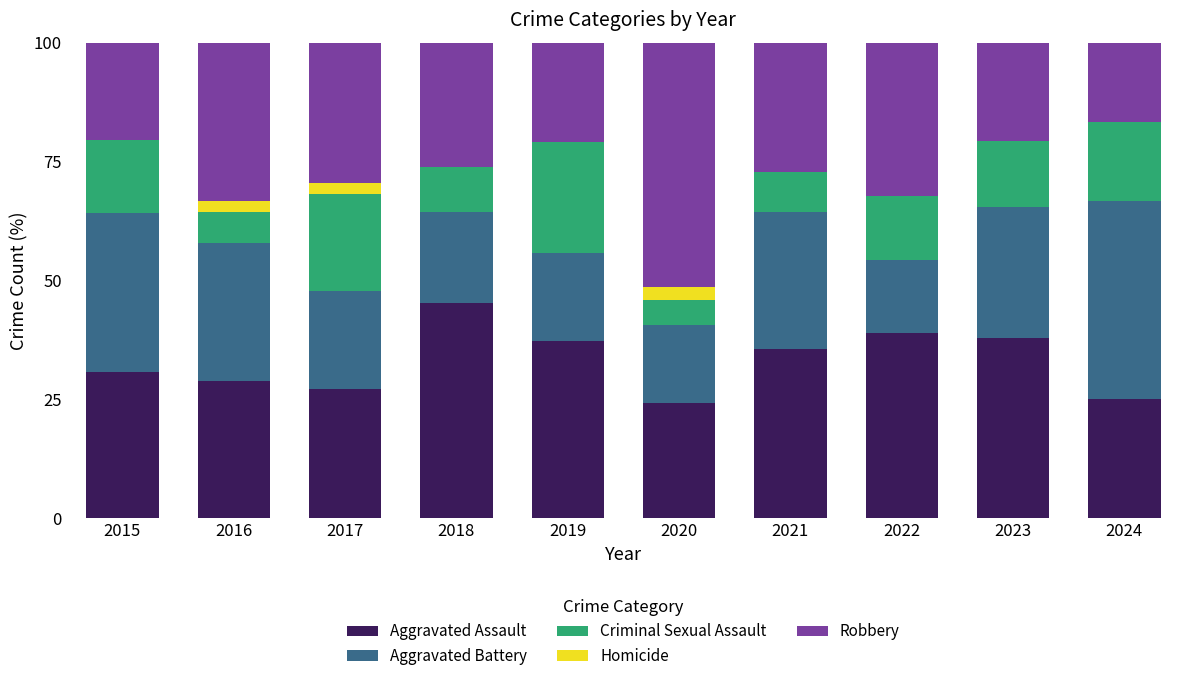

What is the sum of the Aggravated Assault values at 2023 and 2018?

83.2